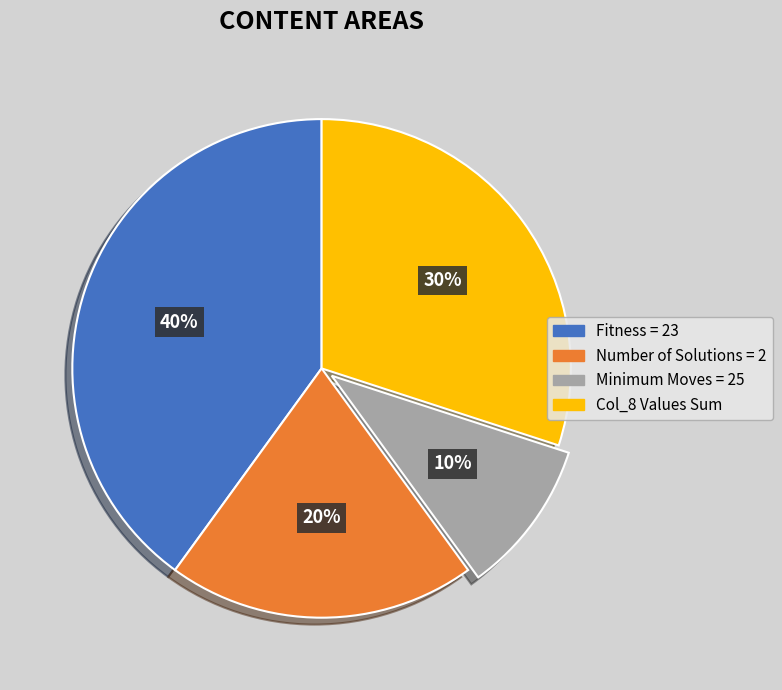

Is there any slice that represents more than half of the pie?

No